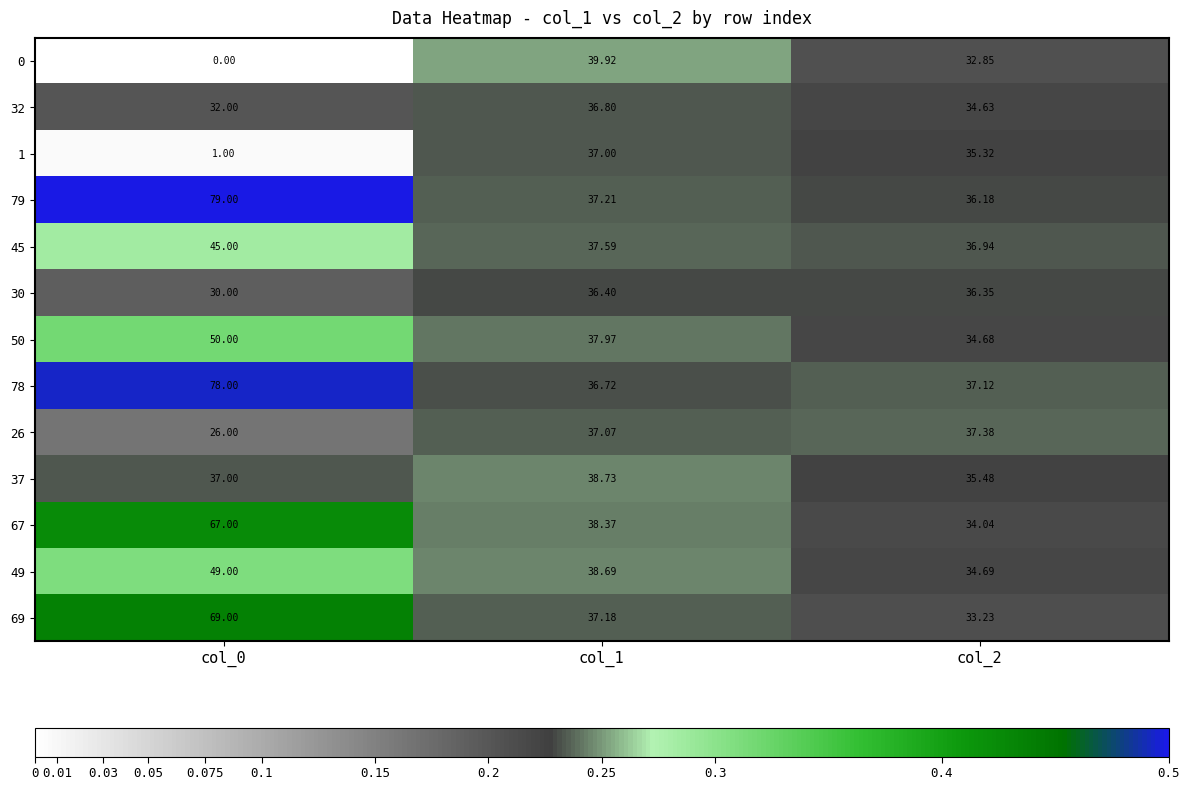

Is the value of 69 at col_0 greater than the value of 49 at col_0?

Yes